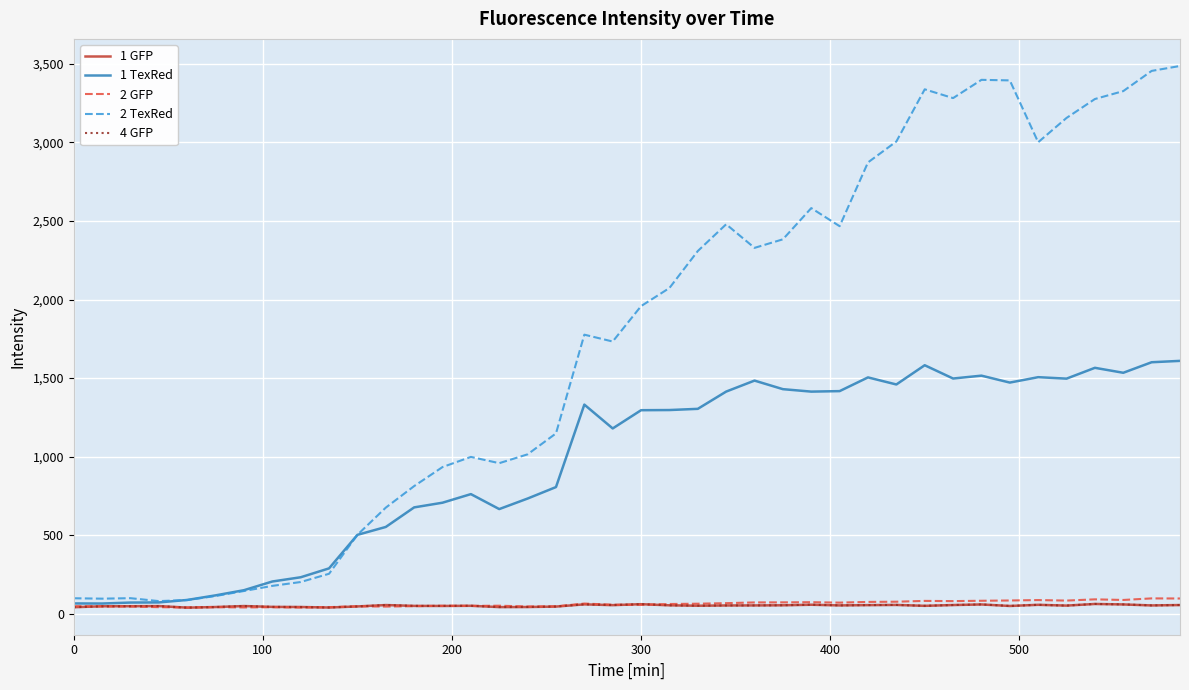

What is the greatest value displayed?

3486.6